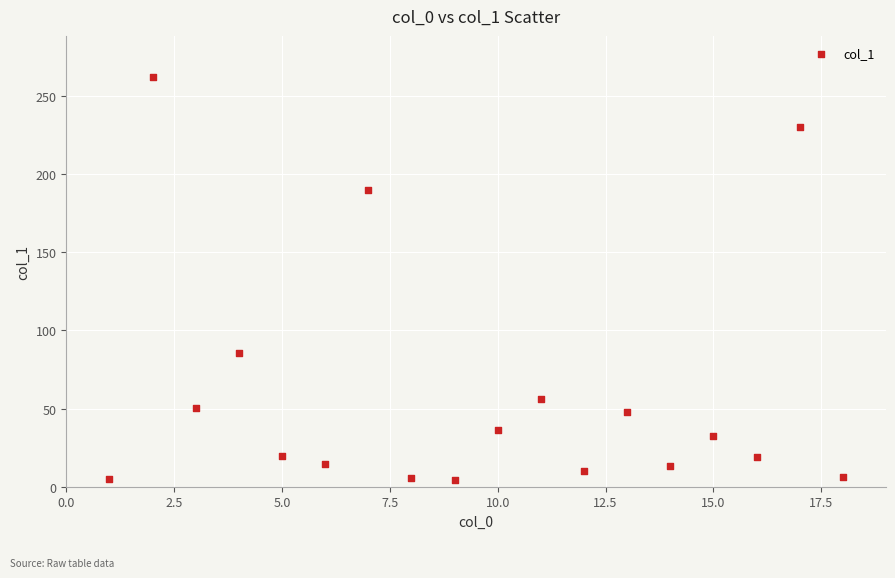

What Y value in the scatter plot is closest to 133?

85.7